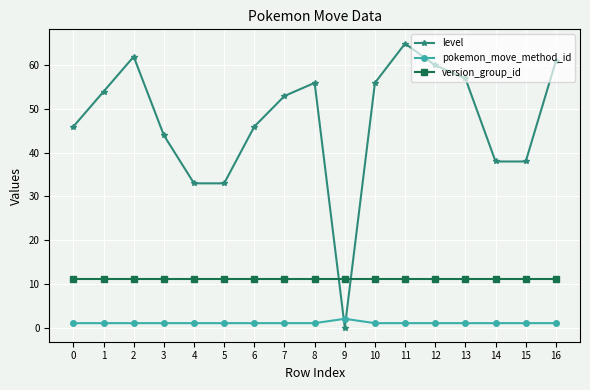

At which label does level reach its peak?

11